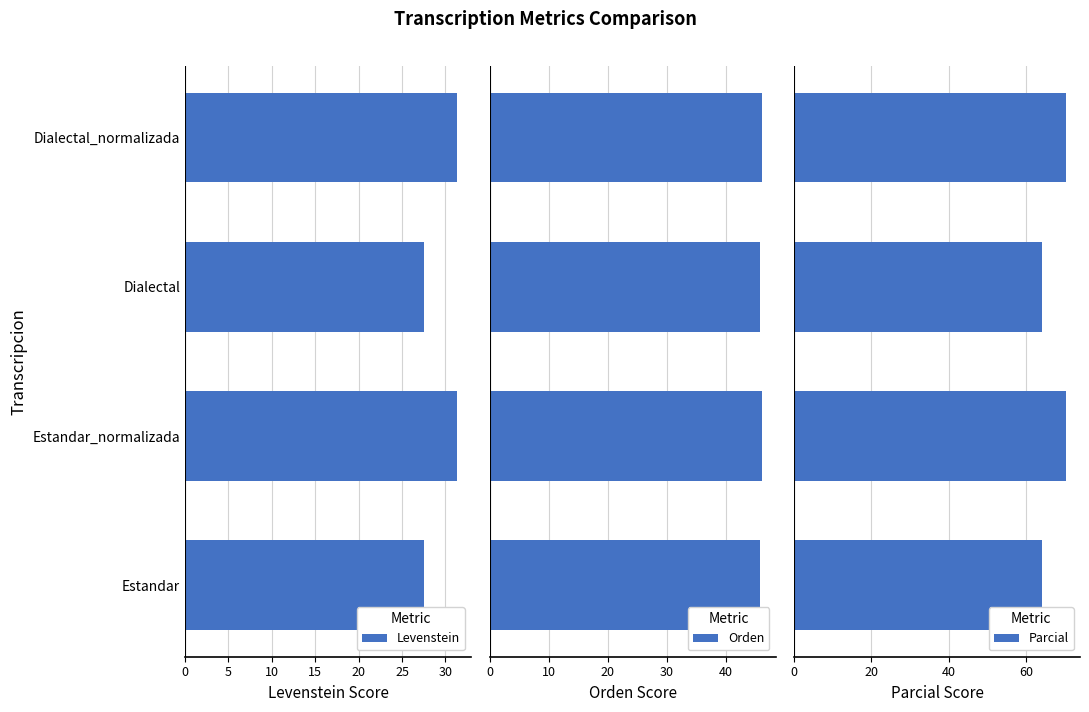

What is the sum of the Levenstein values at Dialectal and Estandar_normalizada?

59.0